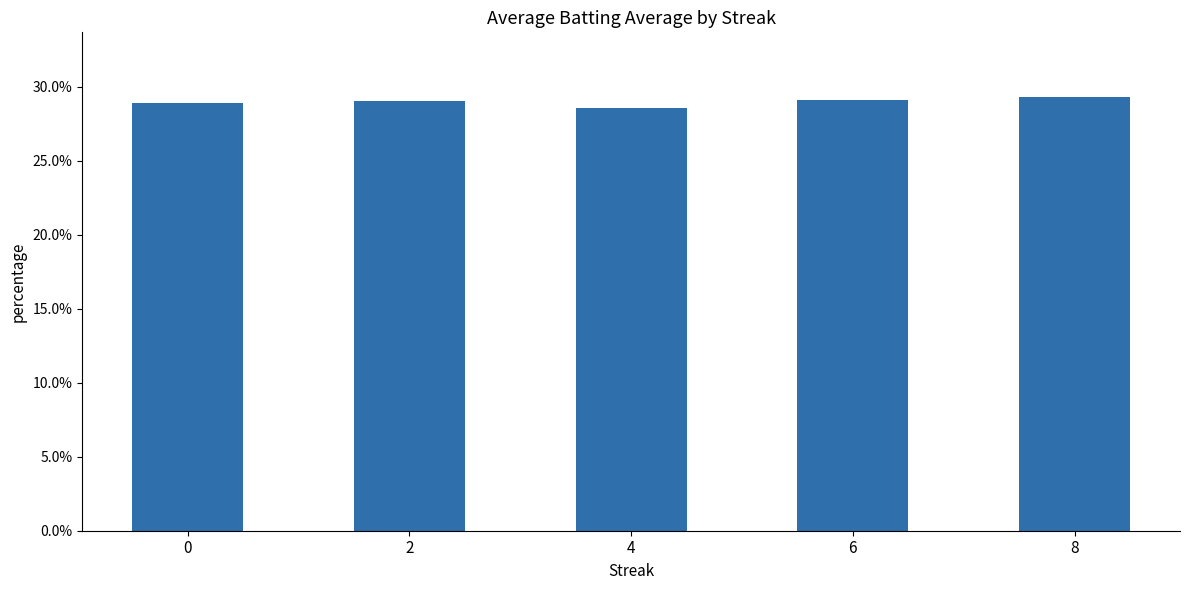

Reading right to left, list all the values displayed in this chart.

0.3	0.3	0.3	0.3	0.3